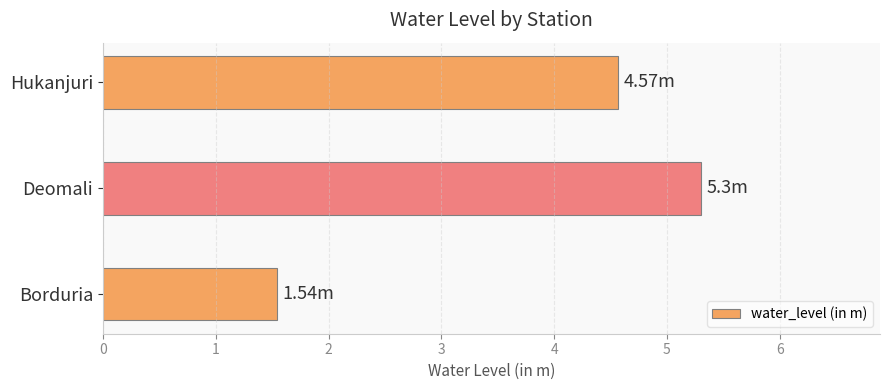

Rank the categories by value from lowest to highest.

Borduria, Hukanjuri, Deomali